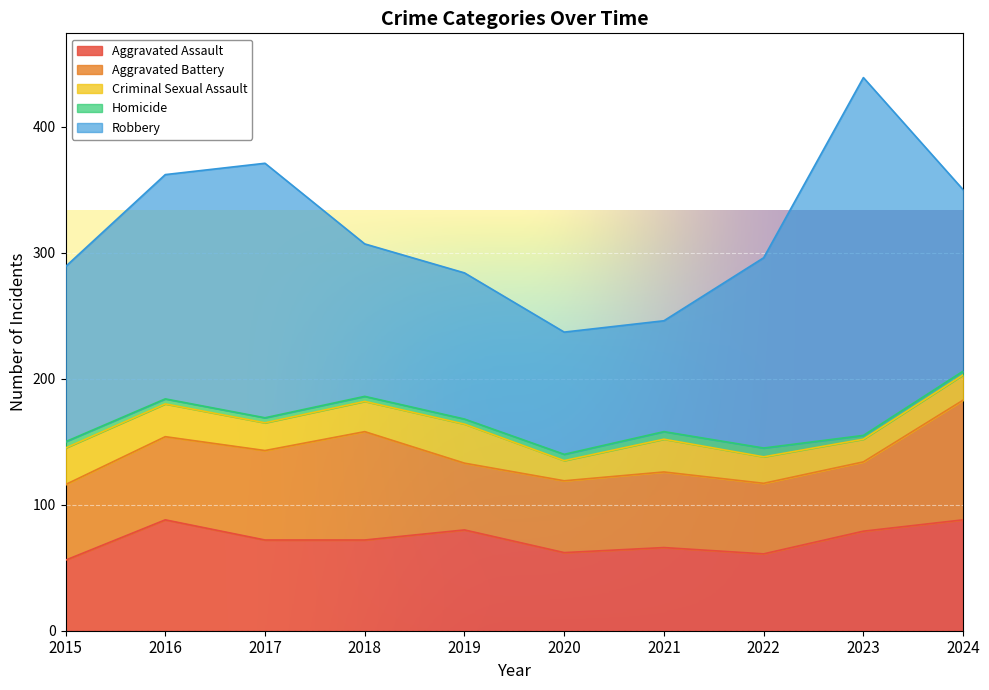

True or false: Aggravated Battery has a value of 42 at 2015.

False